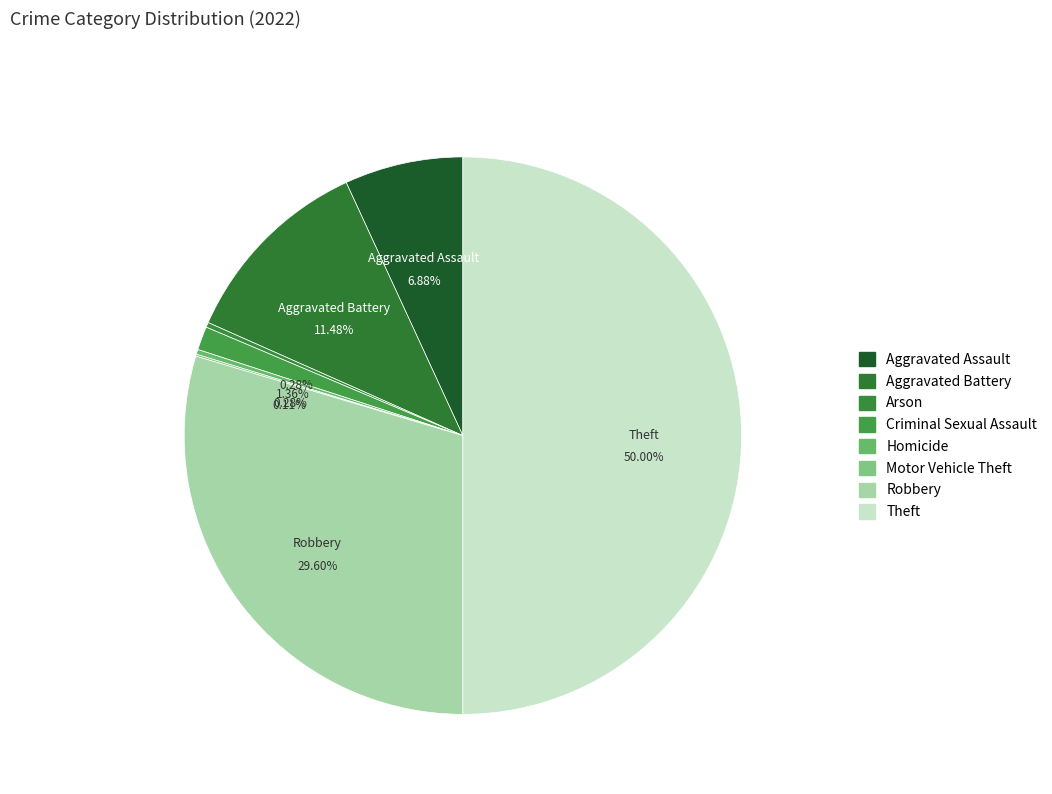

To the nearest percent, what is the difference between the Robbery and Arson slice percentages?

29%